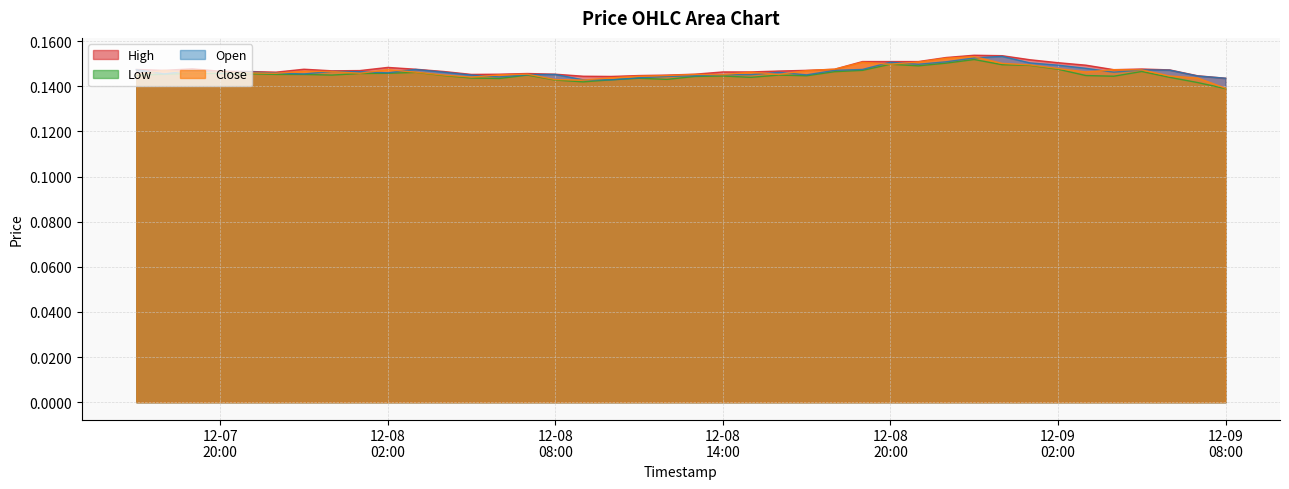

Reading right to left, list all the values displayed in this chart.

High: 0.1	0.1	0.1	0.1	0.1	0.1	0.2	0.2	0.2	0.2	0.2	0.2	0.2	0.2	0.1	0.1	0.1	0.1	0.1	0.1	0.1	0.1	0.1	0.1	0.1	0.1	0.1	0.1	0.1	0.1	0.1	0.1	0.1	0.1	0.1	0.1	0.1	0.1	0.1	0.1
Low: 0.1	0.1	0.1	0.1	0.1	0.1	0.1	0.1	0.1	0.2	0.2	0.1	0.1	0.1	0.1	0.1	0.1	0.1	0.1	0.1	0.1	0.1	0.1	0.1	0.1	0.1	0.1	0.1	0.1	0.1	0.1	0.1	0.1	0.1	0.1	0.1	0.1	0.1	0.1	0.1
Open: 0.1	0.1	0.1	0.1	0.1	0.1	0.1	0.2	0.2	0.2	0.2	0.1	0.2	0.1	0.1	0.1	0.1	0.1	0.1	0.1	0.1	0.1	0.1	0.1	0.1	0.1	0.1	0.1	0.1	0.1	0.1	0.1	0.1	0.1	0.1	0.1	0.1	0.1	0.1	0.1
Close: 0.1	0.1	0.1	0.1	0.1	0.1	0.1	0.1	0.2	0.2	0.2	0.2	0.1	0.2	0.1	0.1	0.1	0.1	0.1	0.1	0.1	0.1	0.1	0.1	0.1	0.1	0.1	0.1	0.1	0.1	0.1	0.1	0.1	0.1	0.1	0.1	0.1	0.1	0.1	0.1